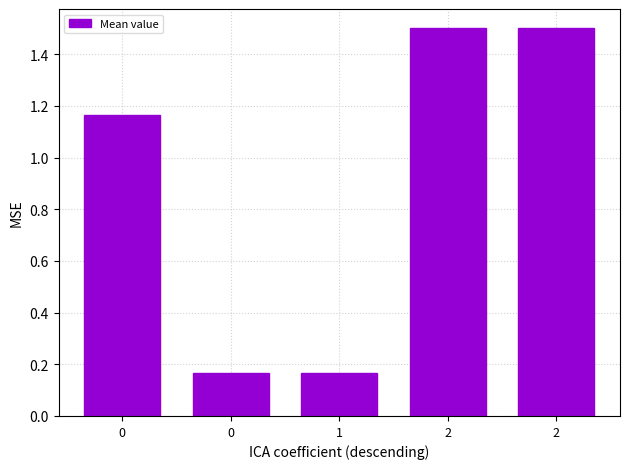

Reading right to left, list all the values displayed in this chart.

2=1.5	2=1.5	1=0.2	0=0.2	0=1.2